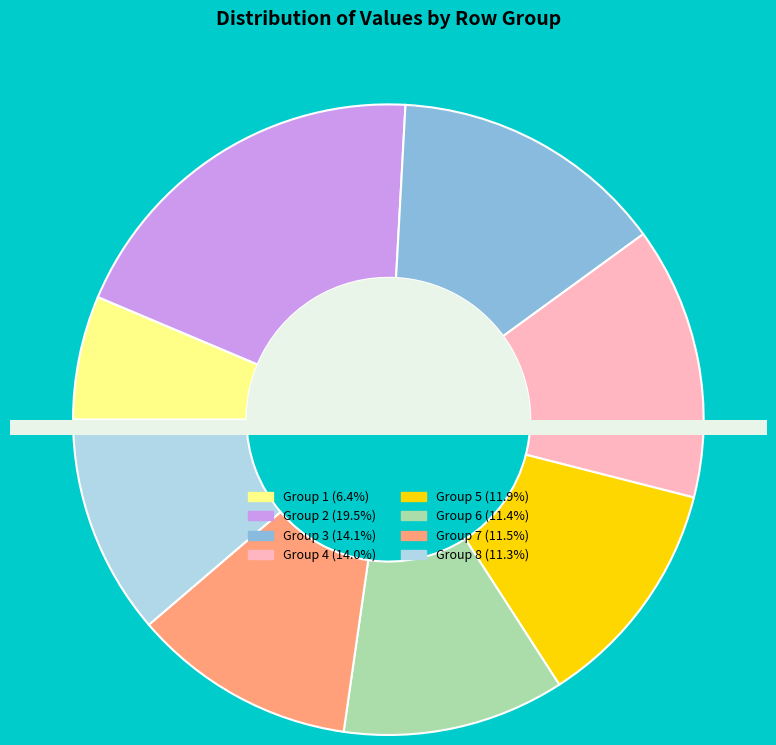

How many slices are in this pie chart?

8